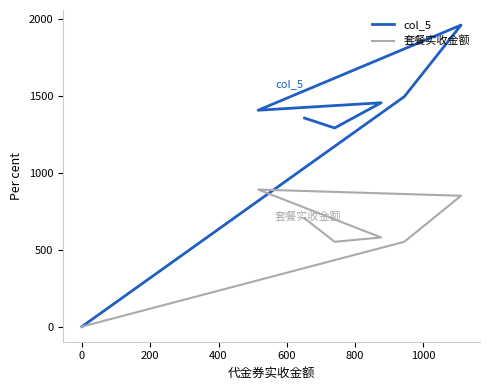

What is the difference between the maximum and minimum values in the col_5 series?

1961.3